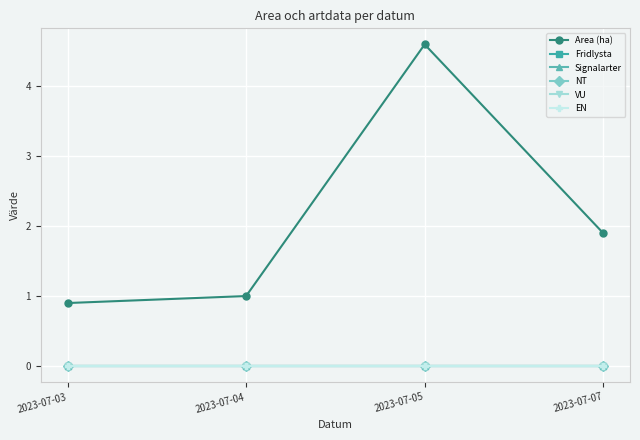

Between 2023-07-07 and 2023-07-05, which is larger?

2023-07-05